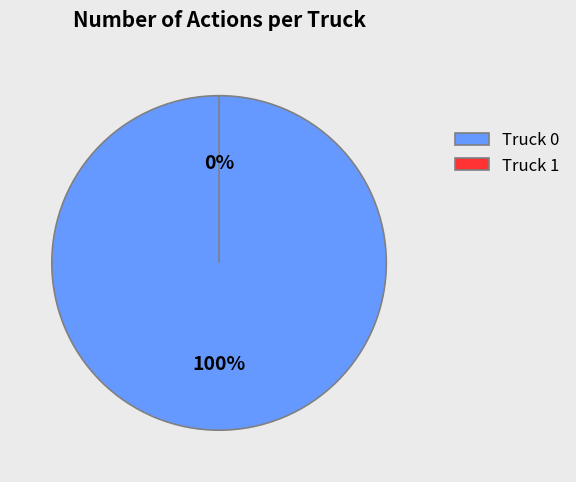

To the nearest percent, what is the difference between the Truck 0 and Truck 1 slice percentages?

100%